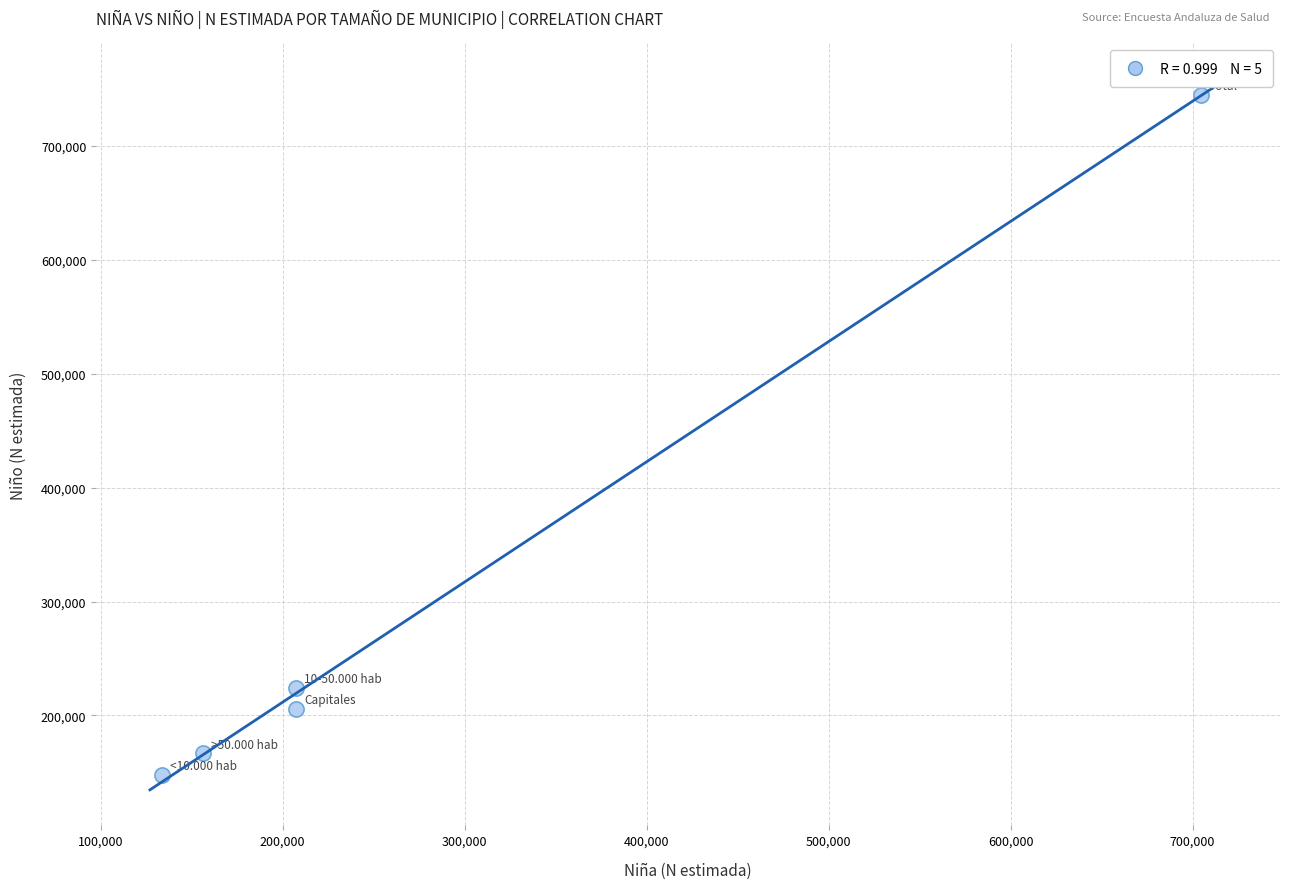

What is the range of Y values (max minus min)?

596768